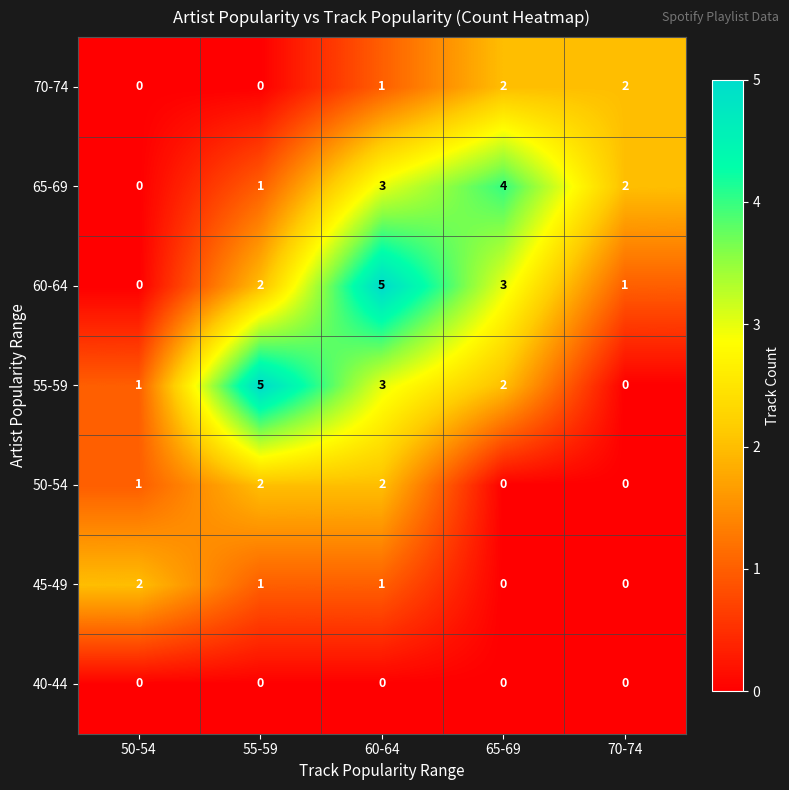

What is the sum of all 70-74 values?

5